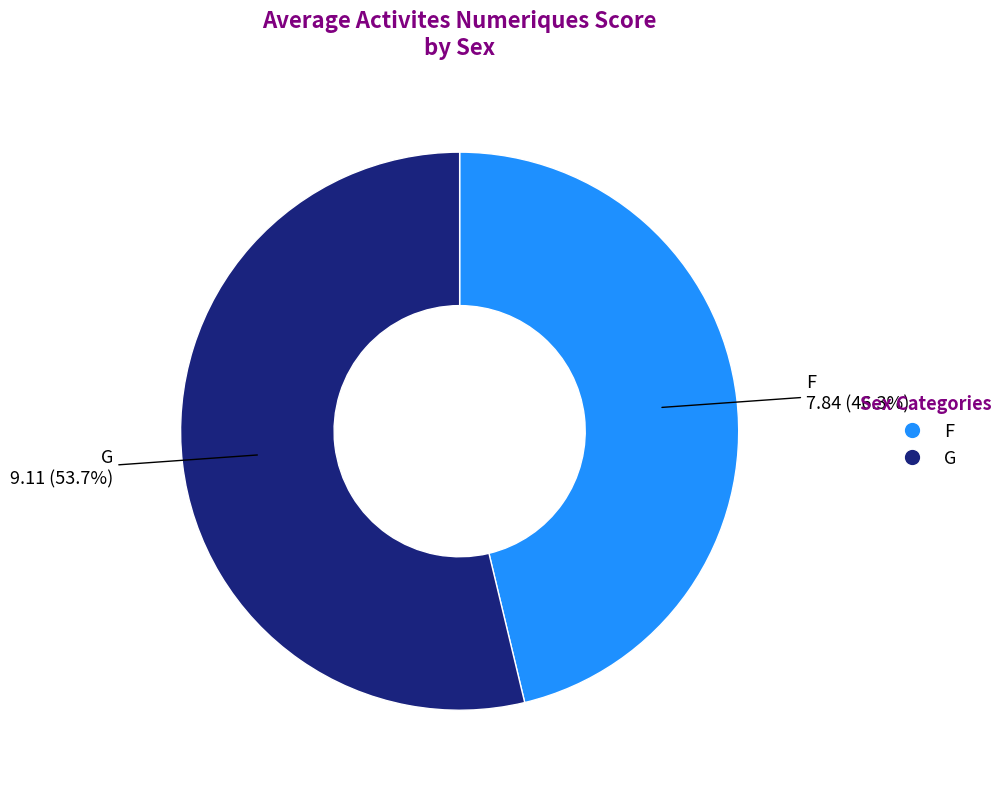

Does any single category account for the majority?

Yes